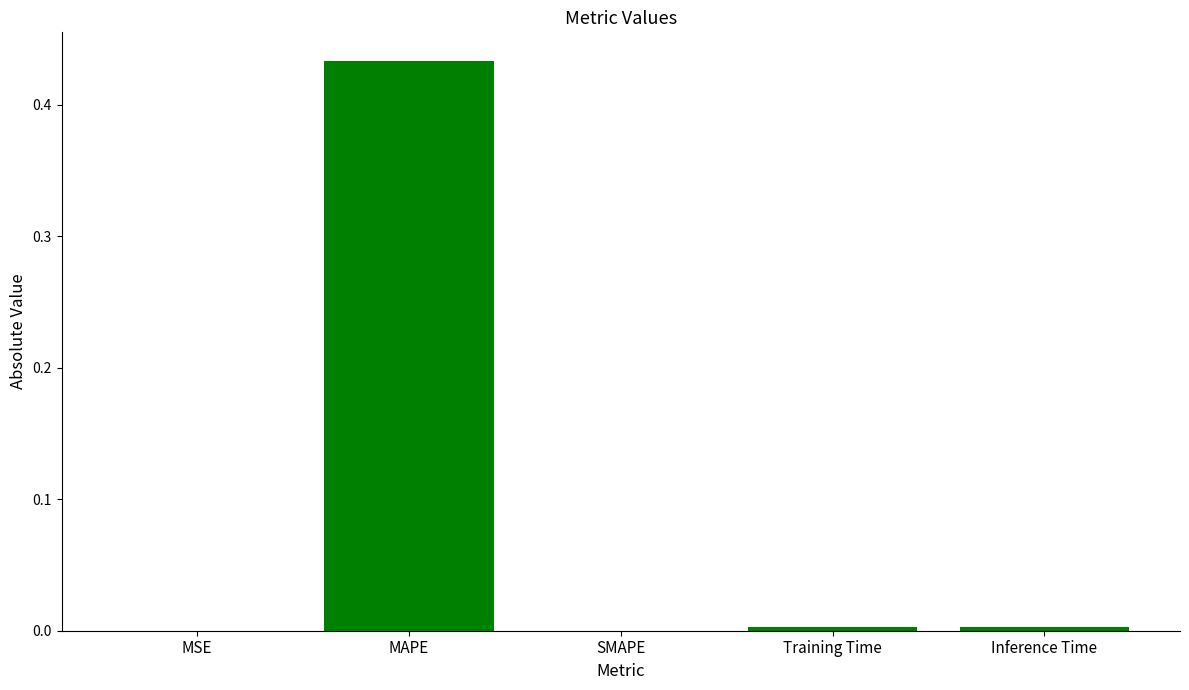

The value at SMAPE is 0.3. True or false?

False